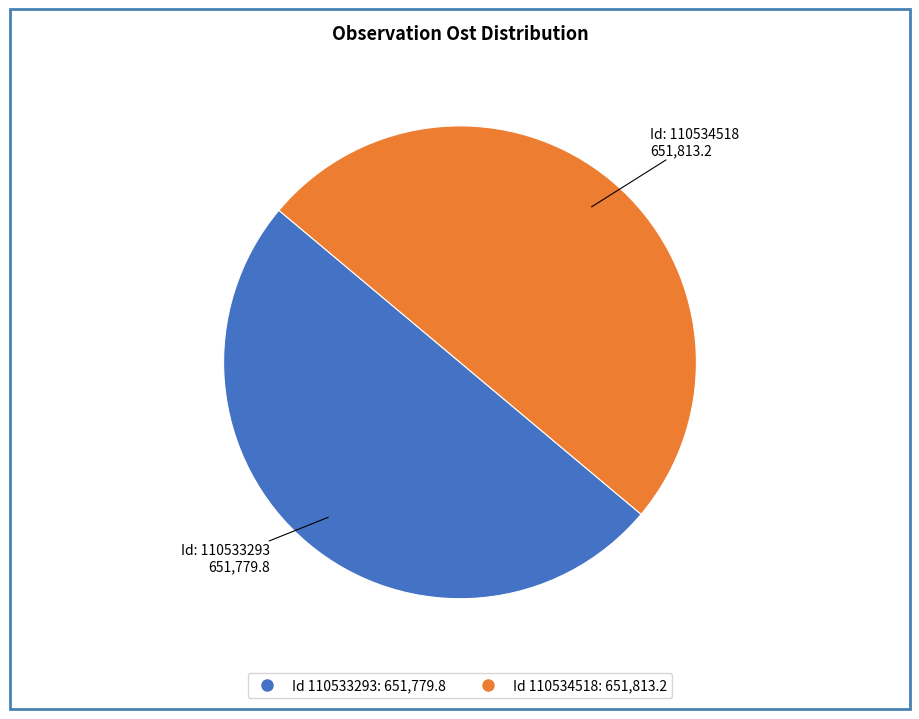

Is there any slice that represents more than half of the pie?

Yes